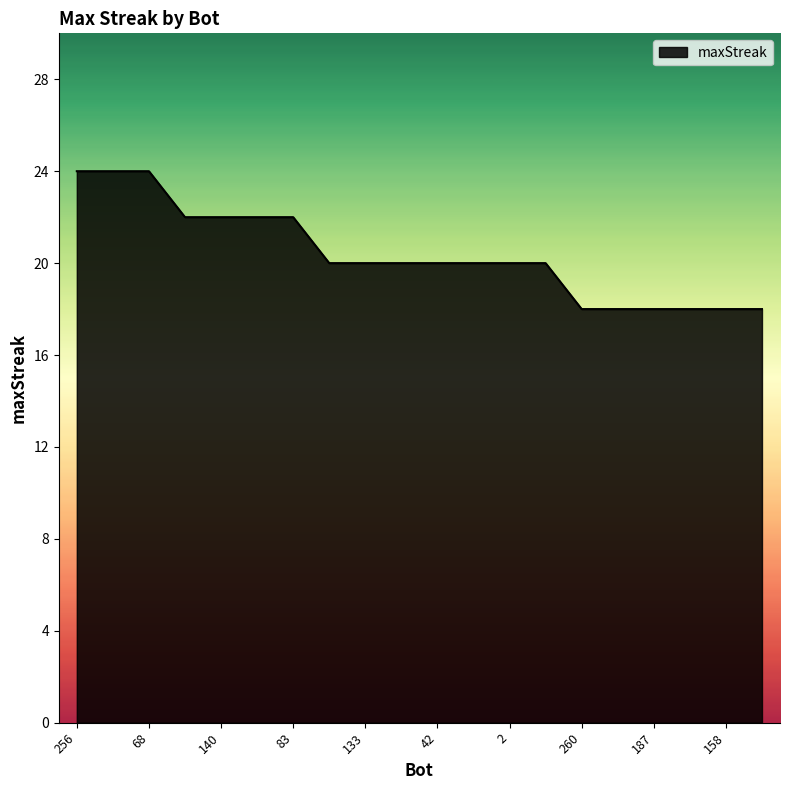

What is the maximum value shown in the chart?

24